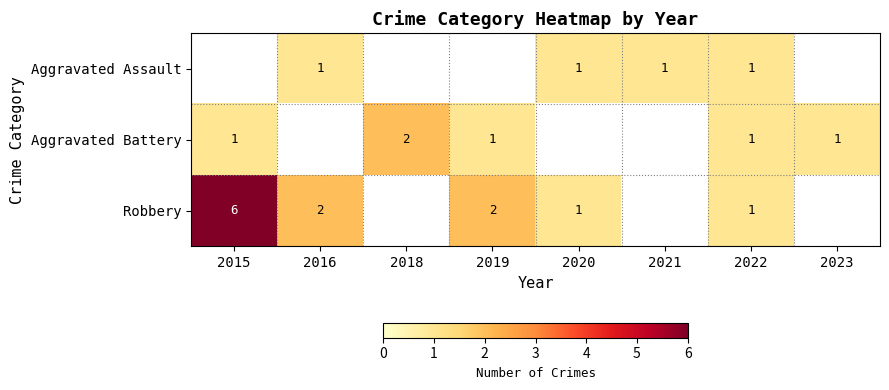

The value of Aggravated Battery at 2015 is 2. True or false?

False